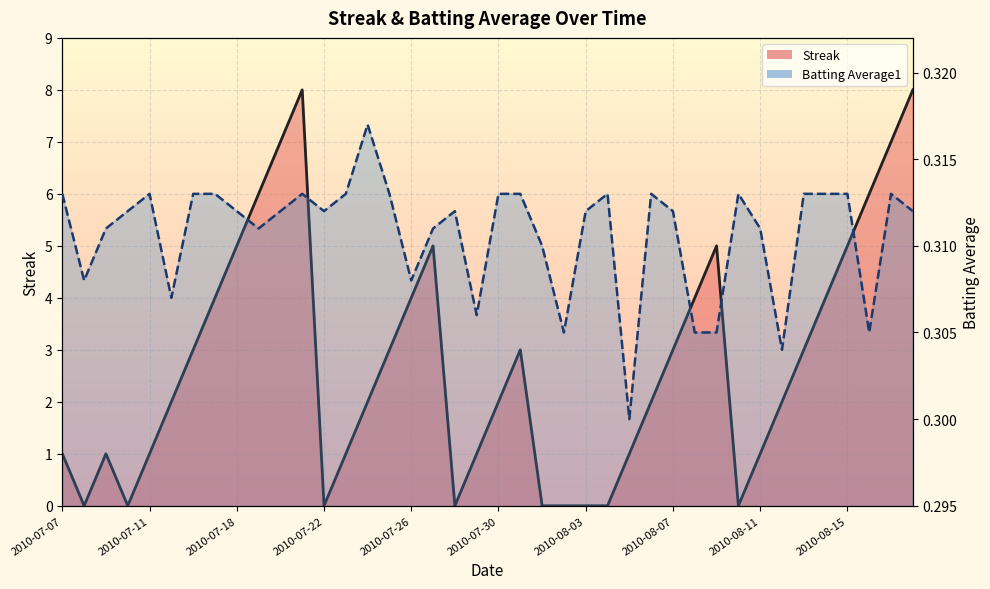

At how many categories does at least one series exceed 3?

14